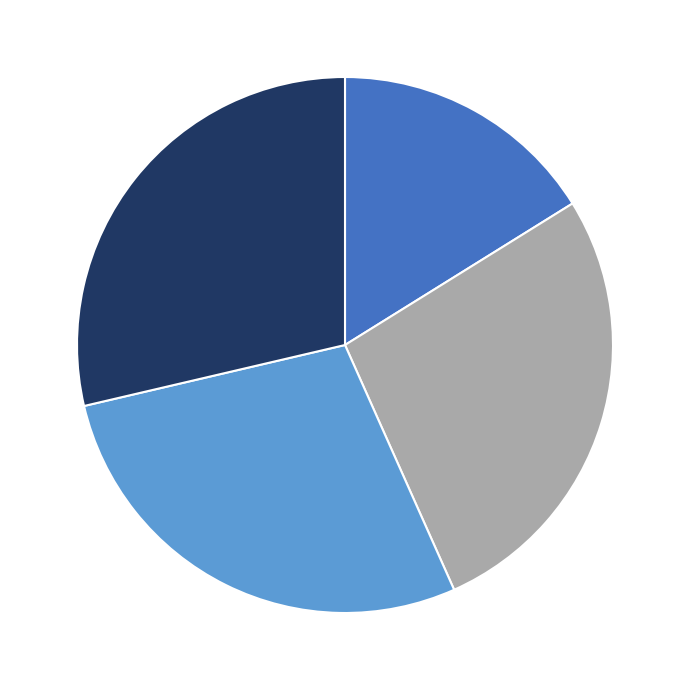

How many slices are in this pie chart?

4